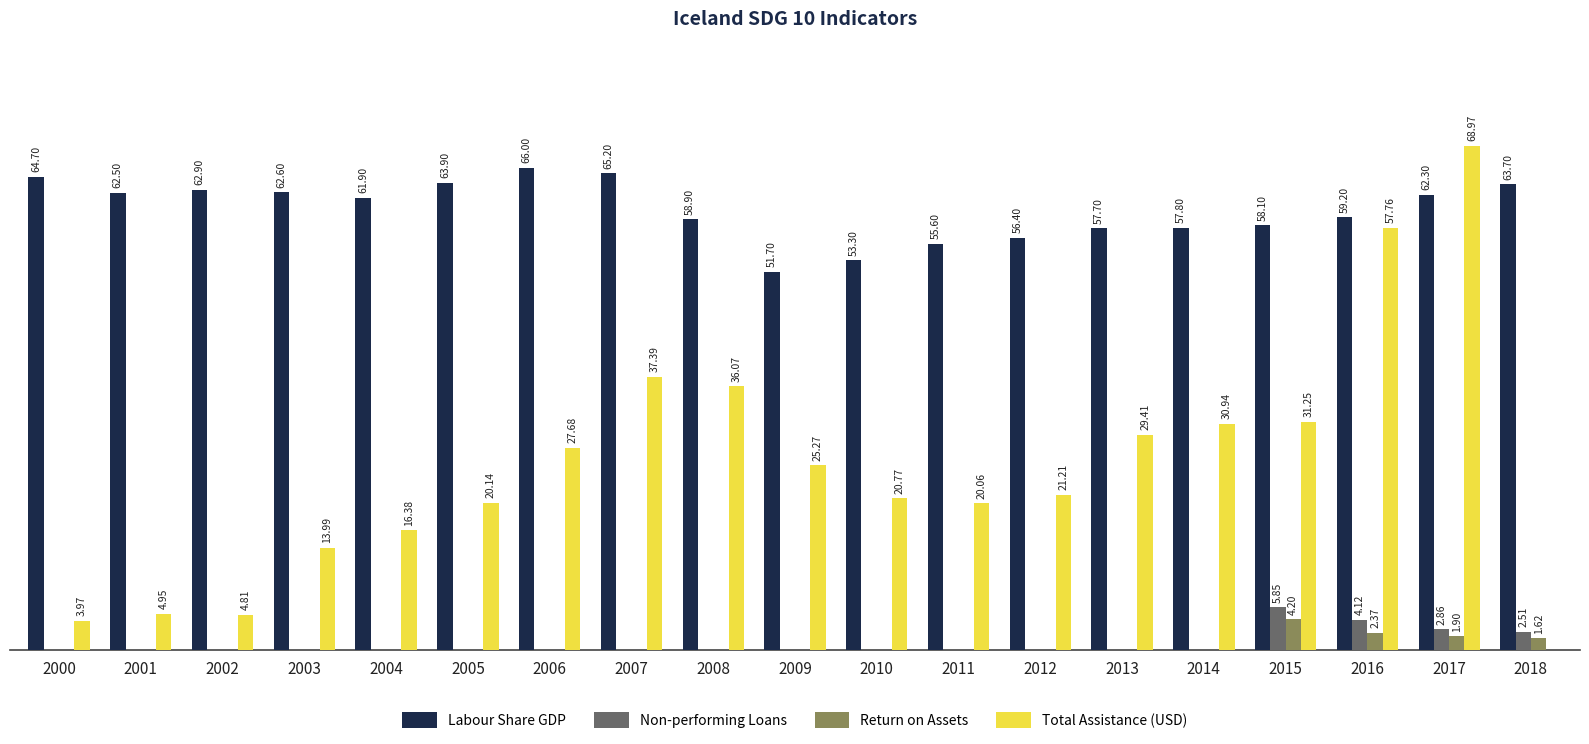

Which series has the largest total across all categories?

Labour Share GDP